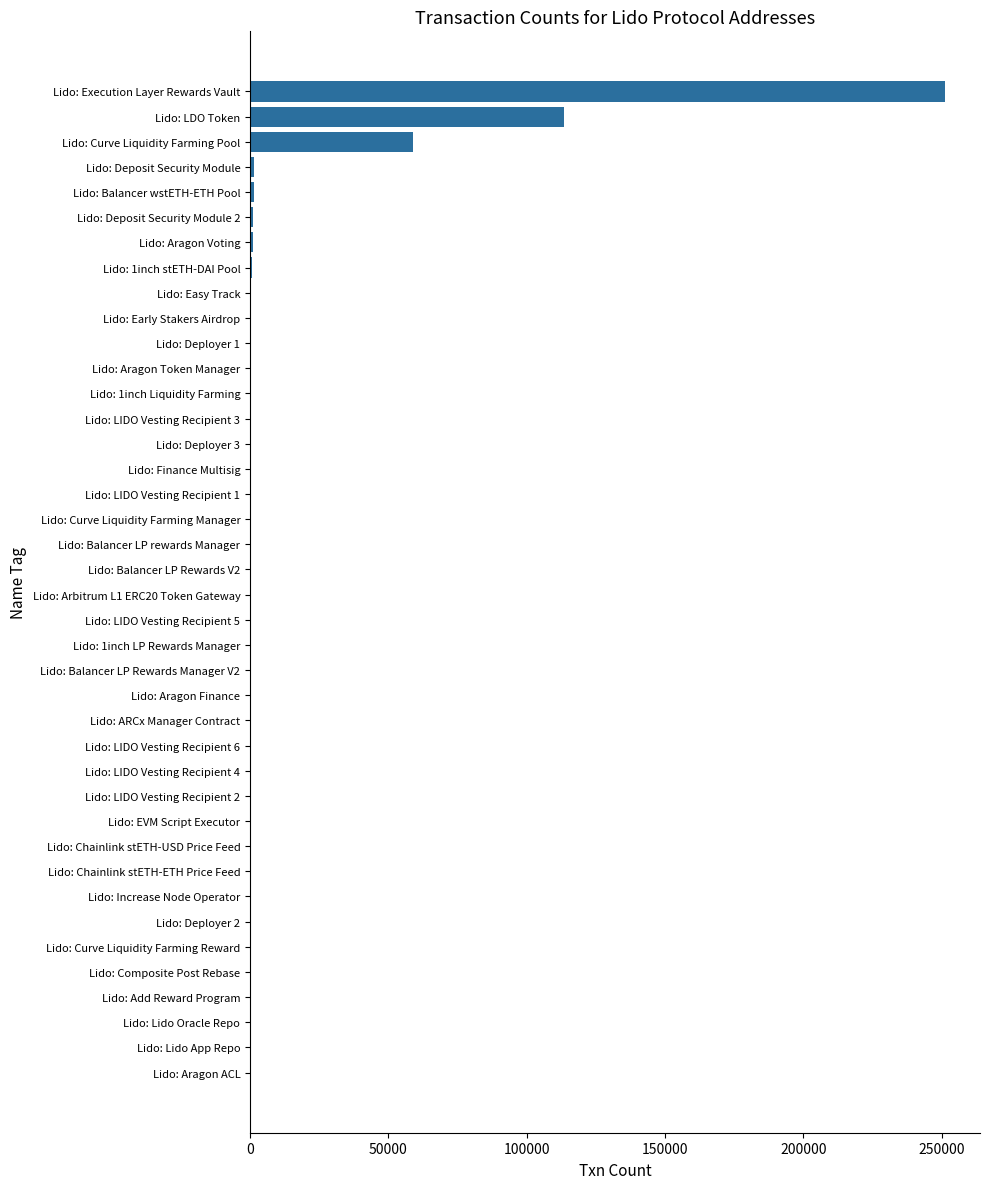

Where is the data nearest to the value 125645?

Lido: LDO Token